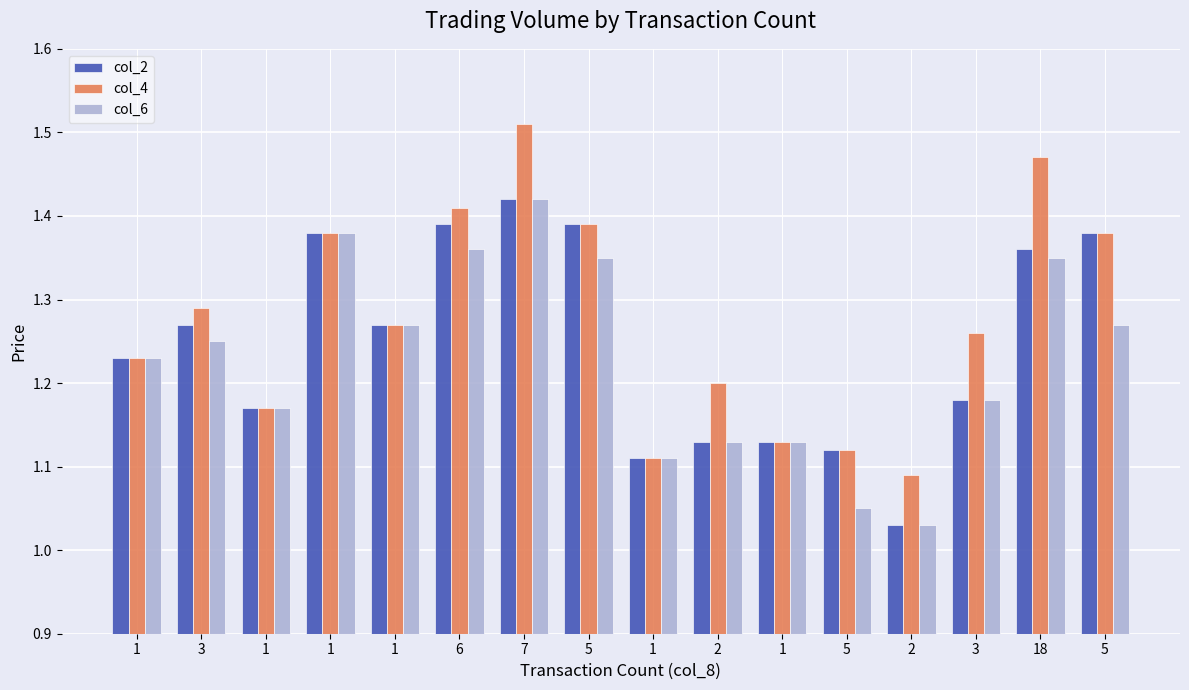

Is it true that col_6 equals 1.8 at 2?

False